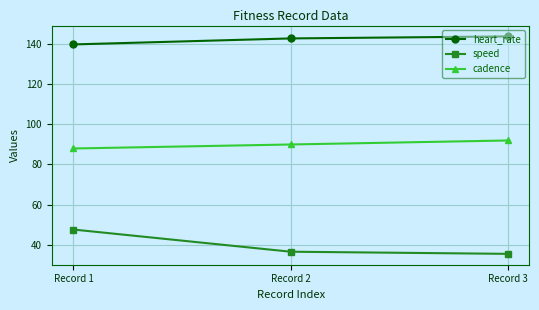

What is the sum of the speed values at Record 1 and Record 3?

82.8